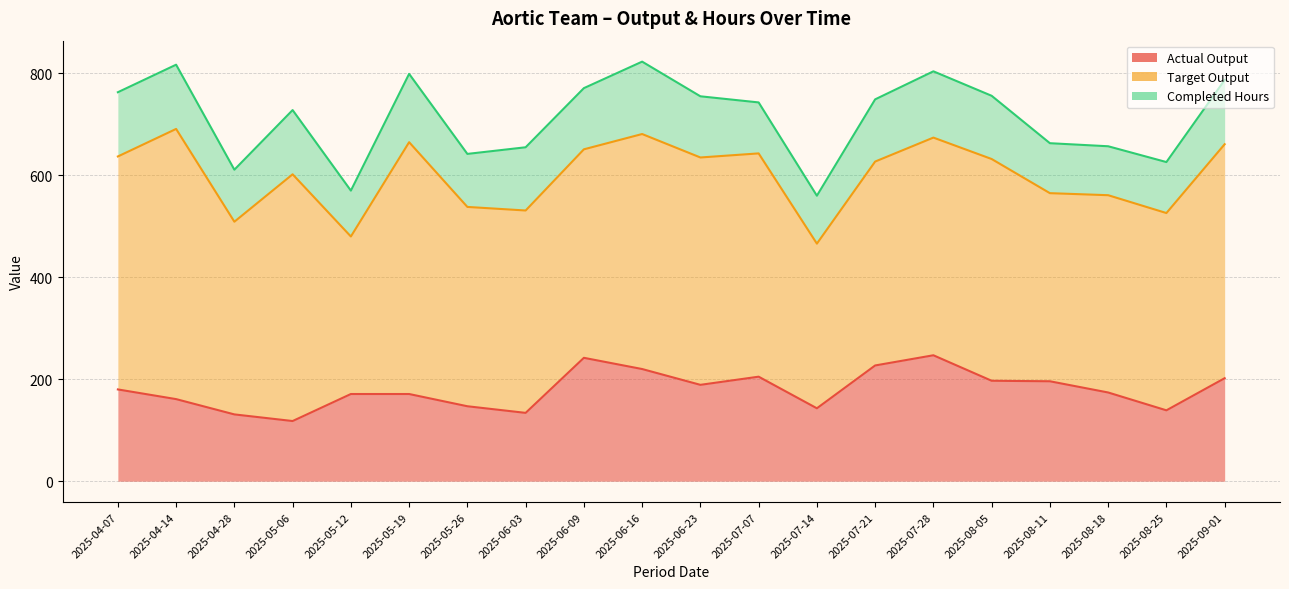

What is the value of the Actual Output point at the 13th from the left?

143